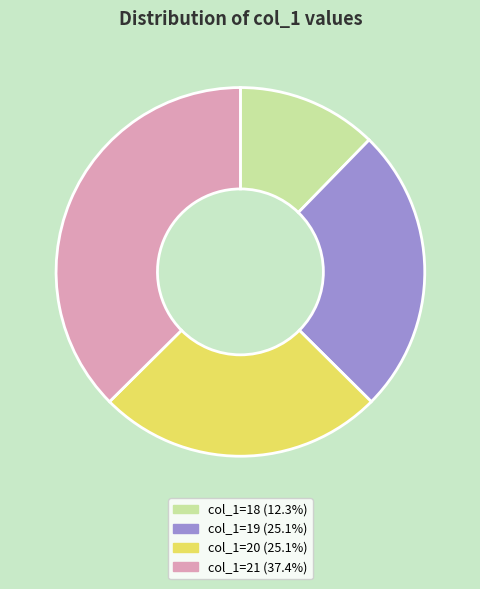

Does col_1=18 (12.3%) account for over 50% of the chart?

No